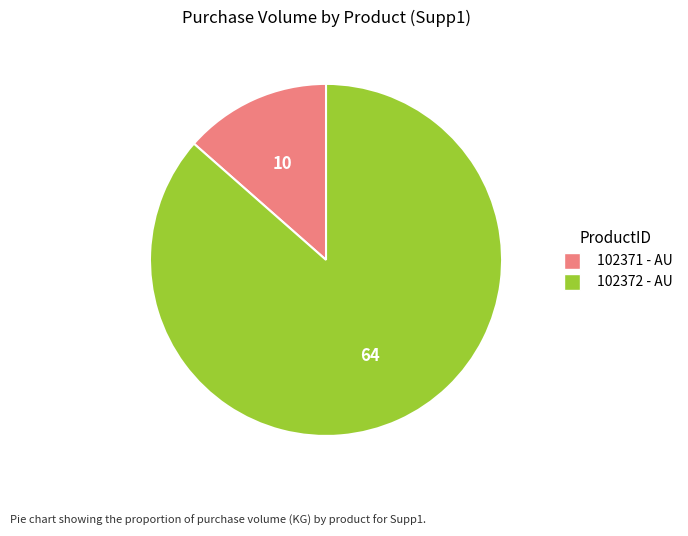

Is the sum of 102372 - AU and 102371 - AU greater than half?

Yes